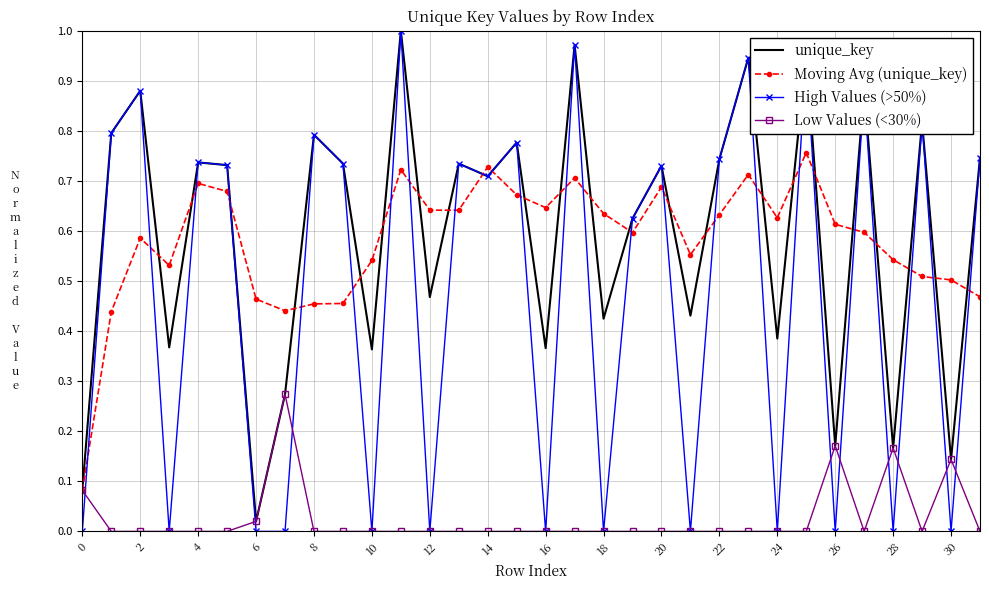

Which series has the largest range (max minus min)?

High Values (>50%)